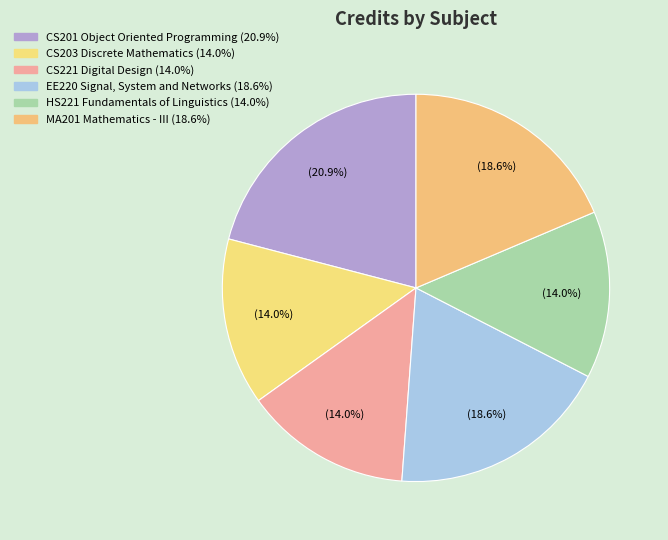

What percentage is the CS201 Object Oriented Programming slice, to the nearest percent?

21%